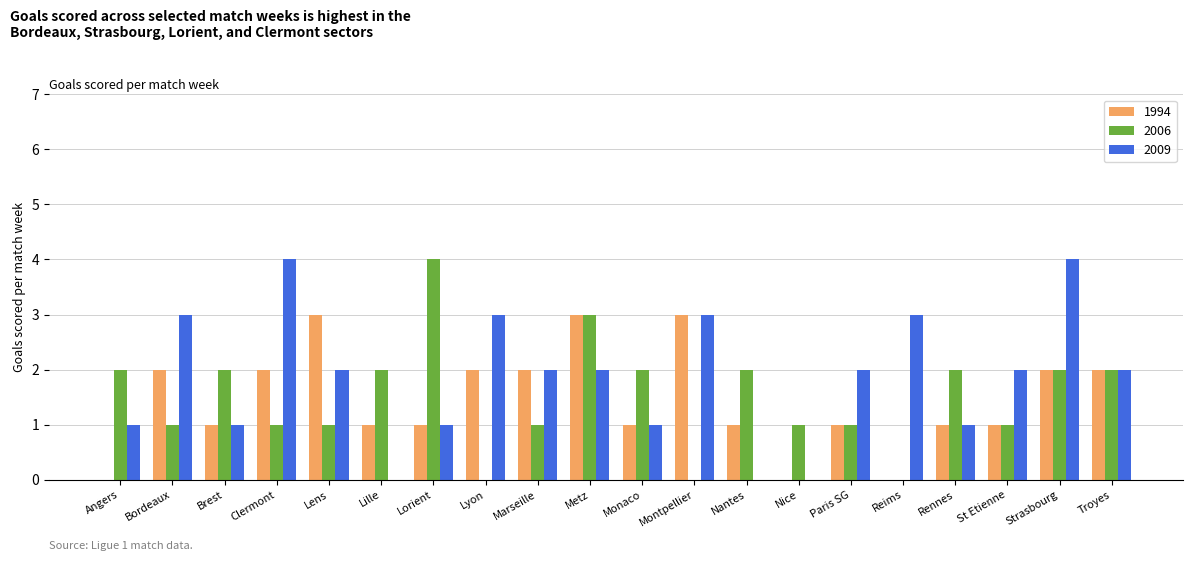

What is the sum of the 1994 values at Angers and Lille?

1